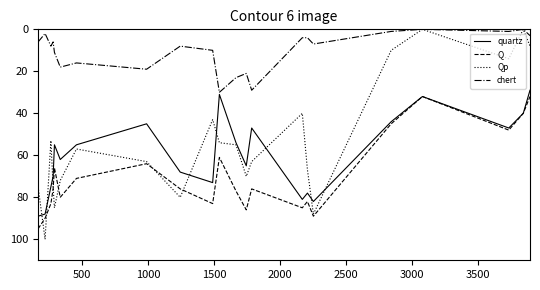

Reading right to left, extract all data points from this chart.

quartz: 29	40	47	32	44	82	78	81	47	65	54	31	73	68	45	55	62	55	70	75	88	89
Q: 32	40	48	32	45	89	82	85	76	86	77	61	83	76	64	71	80	66	76	83	90	95
Qp: 8	0	14	0	10	88	67	40	63	70	55	54	43	80	63	57	72	85	75	53	100	75
chert: 3	0	1	0	1	7	4	4	29	21	23	30	10	8	19	16	18	11	6	8	2	6